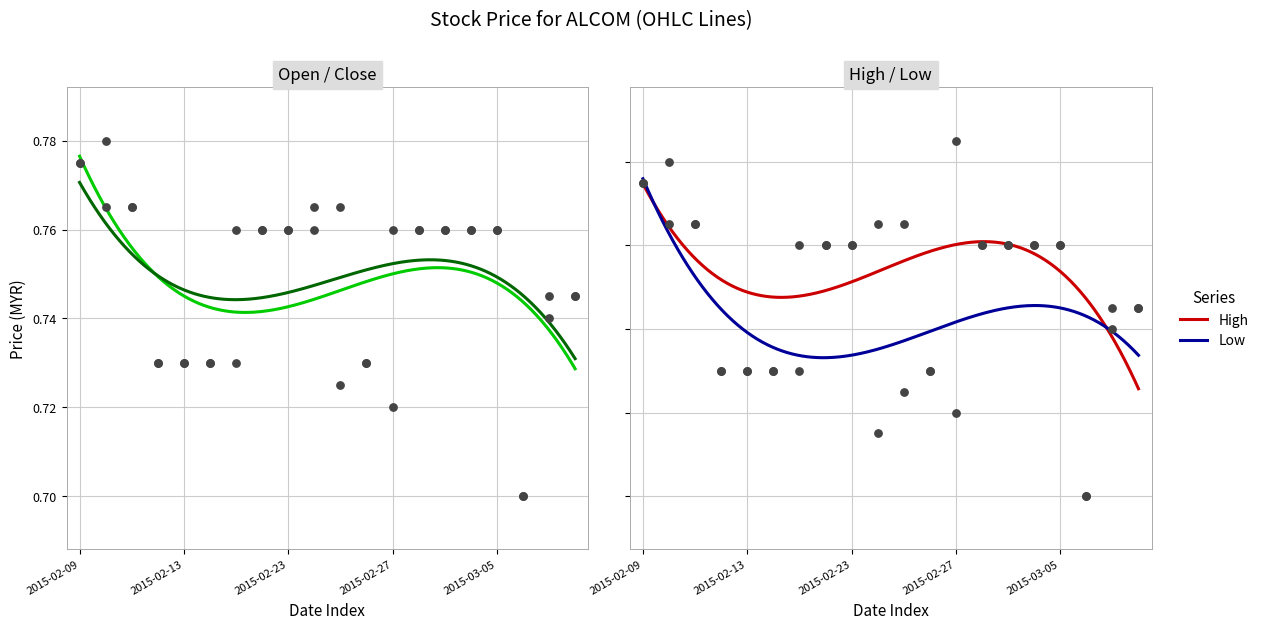

Which series has the largest total across all categories?

high